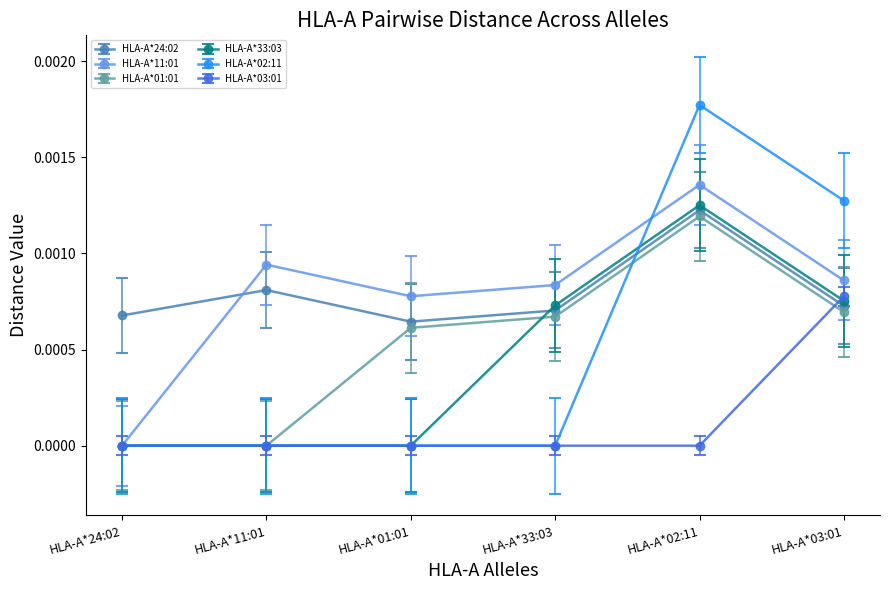

How many values in the HLA-A*11:01 series exceed 0?

5